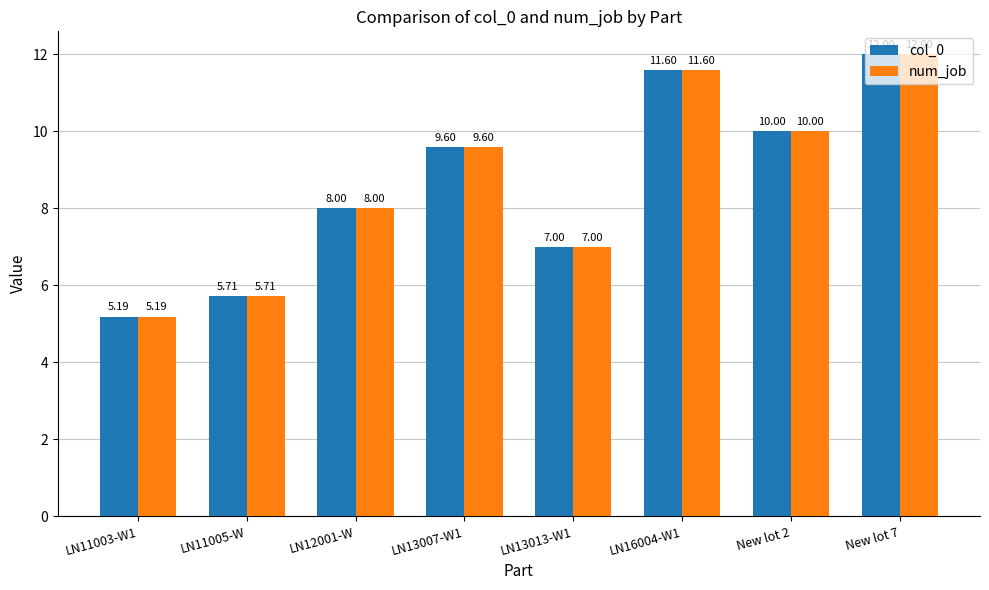

True or false: num_job has a value of 10.0 at New lot 2.

True